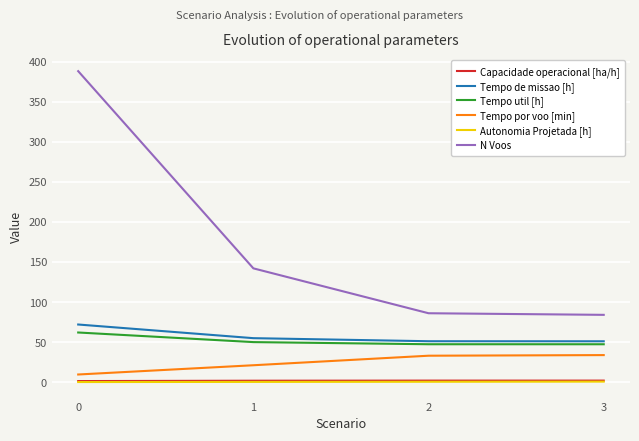

Is it true that Tempo por voo [min] equals 6.4 at 1?

False